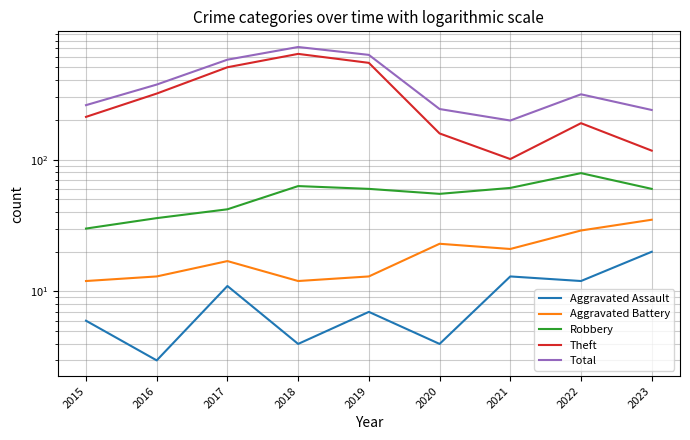

Which series has the largest total across all categories?

Total